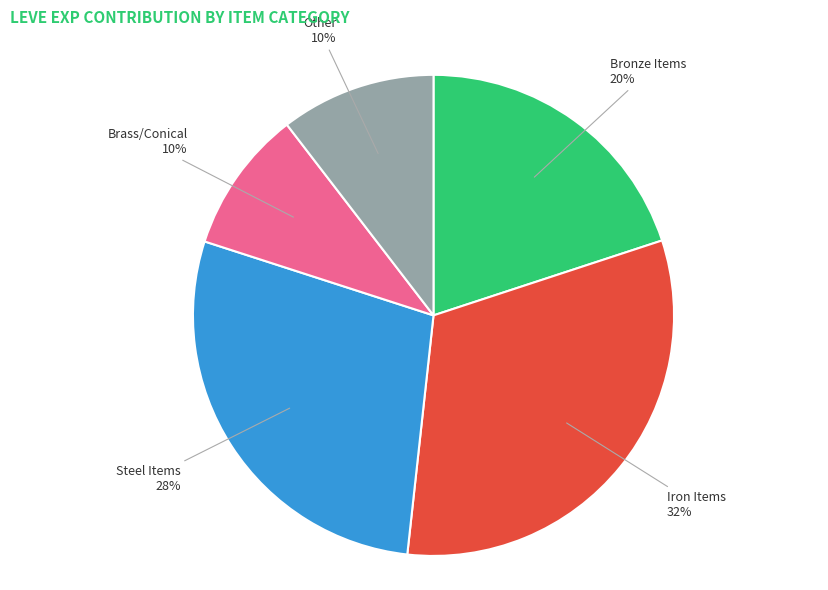

Which has a higher value, Bronze Items or Iron Items?

Iron Items